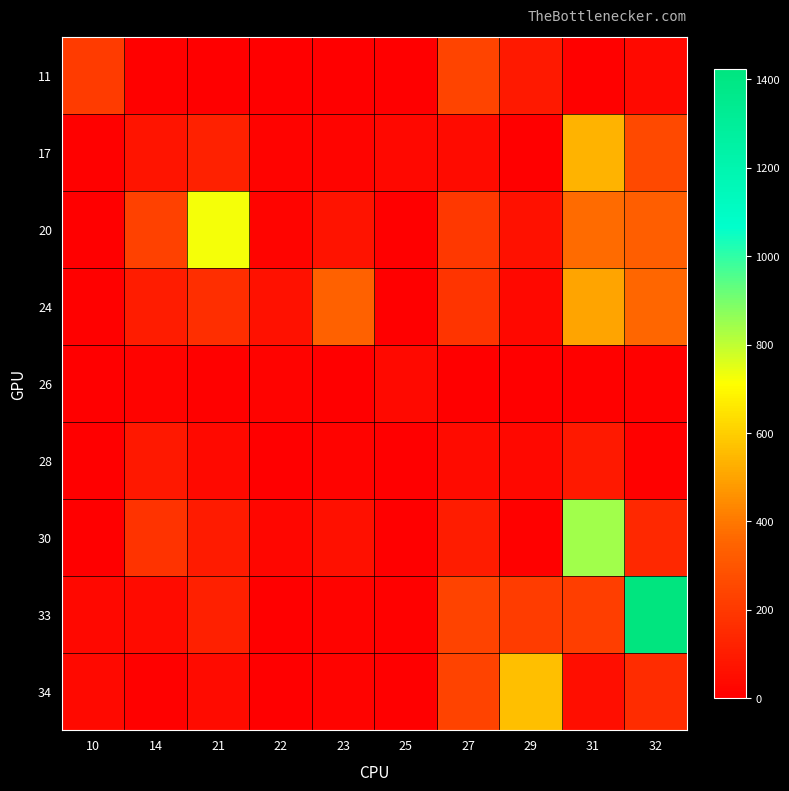

List the series in order of their peak value, highest first.

33, 30, 20, 34, 17, 24, 11, 28, 26